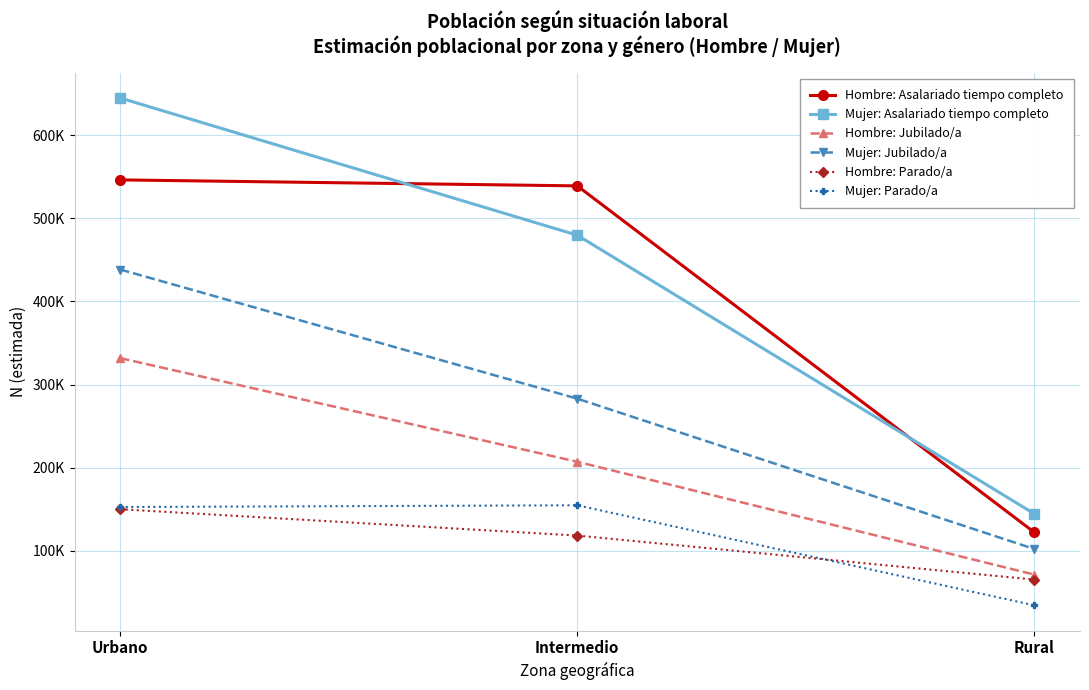

The value of Hombre: Parado/a at Urbano is 150058. True or false?

True